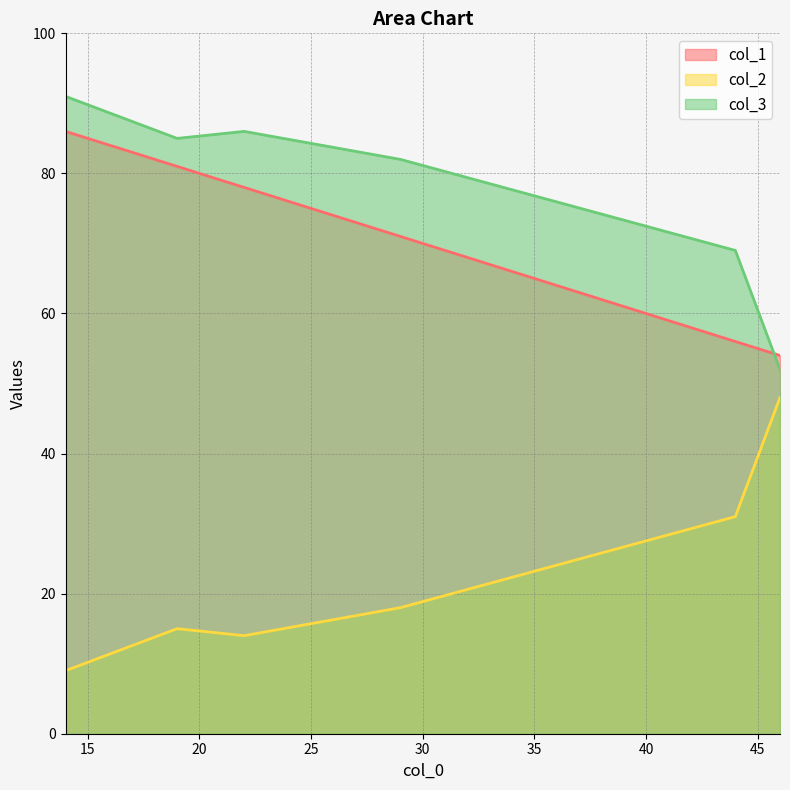

What is the smallest value displayed?

9